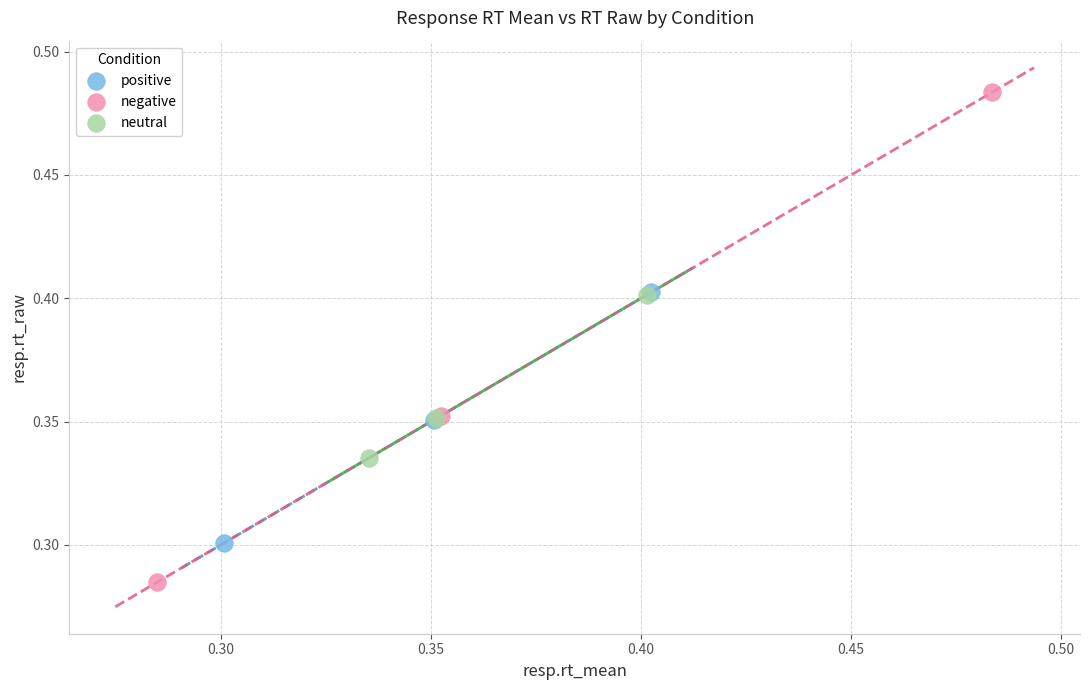

Which series reaches the maximum Y coordinate?

negative